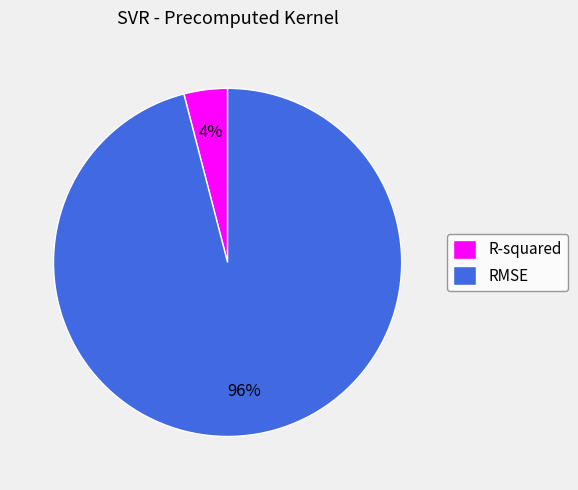

Which has a higher value, RMSE or R-squared?

RMSE